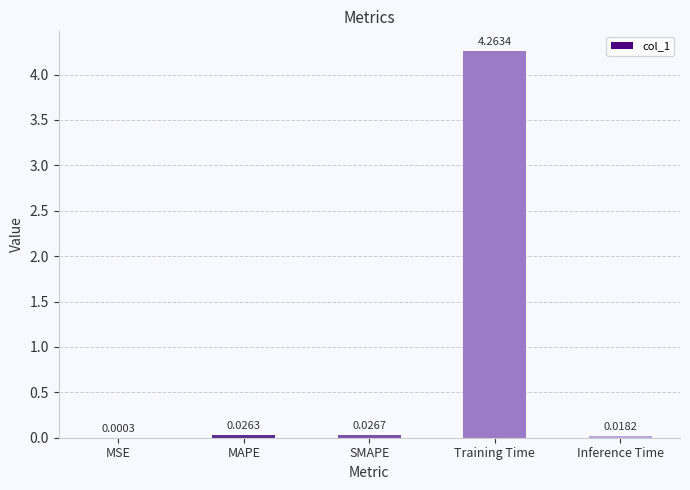

Which category has the highest value across all series?

Training Time